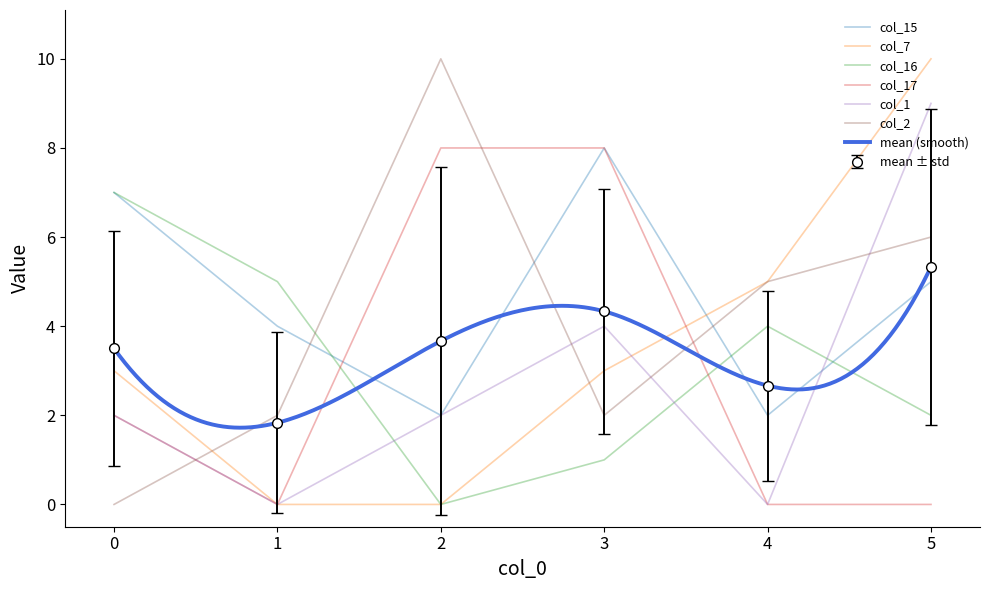

Read the col_15 value at 5.

5.0